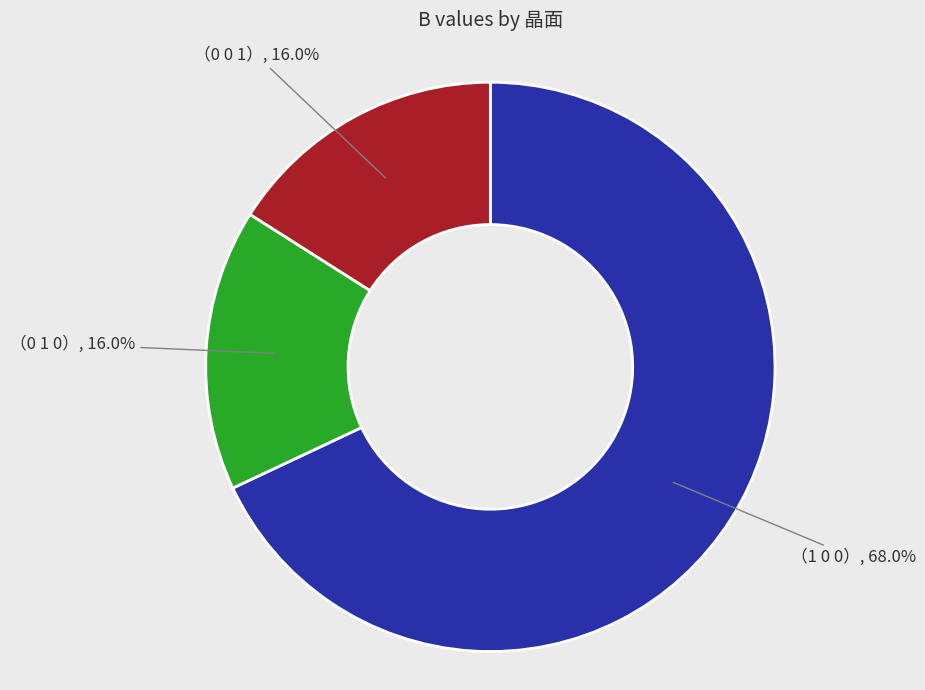

How many segments does this pie chart have?

3